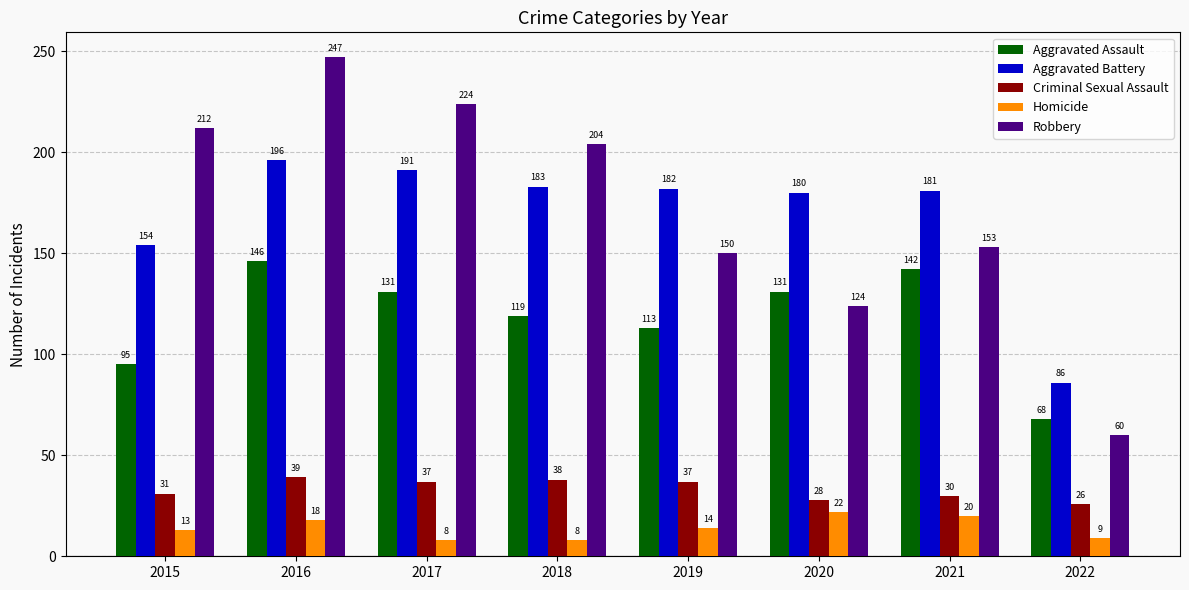

What are all the series names shown in the legend?

Aggravated Assault, Aggravated Battery, Criminal Sexual Assault, Homicide, Robbery